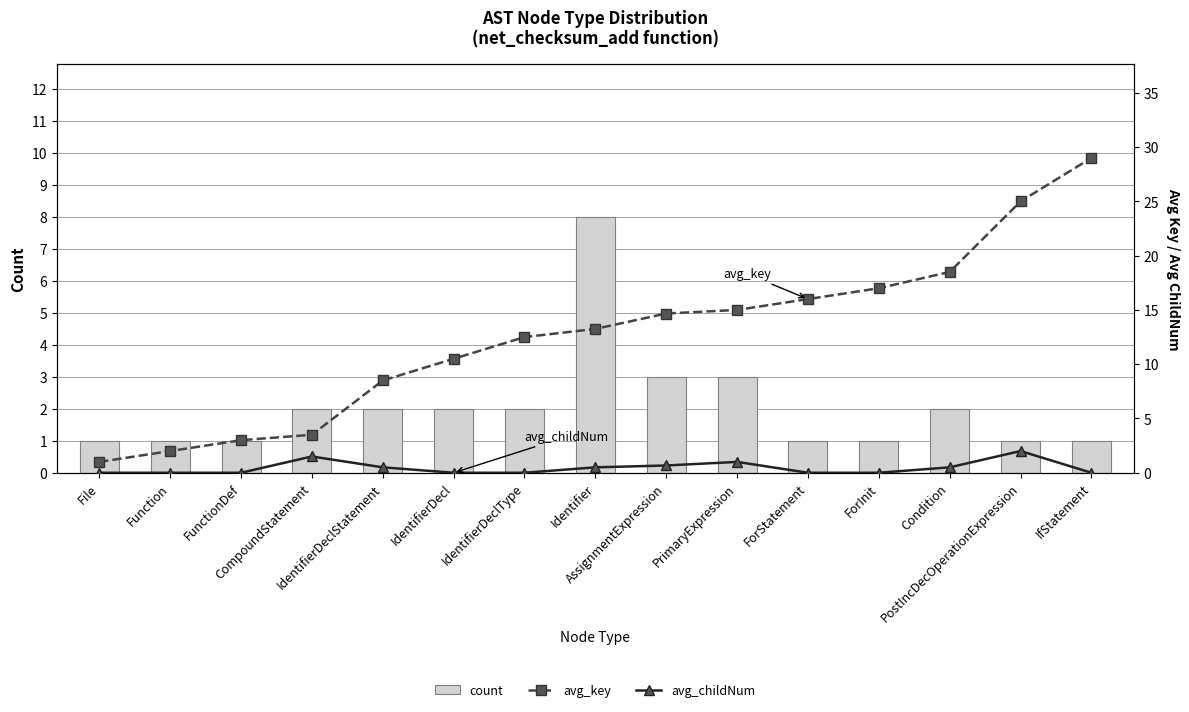

What is the label of the 7th bar from the right?

AssignmentExpression